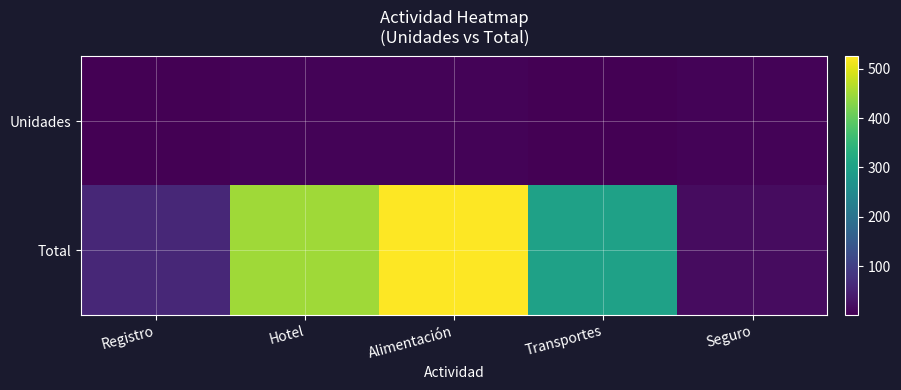

Reading left to right, transcribe all the data shown in this chart.

Unidades: Registro=1.0	Hotel=6.0	Alimentación=7.0	Transportes=2.0	Seguro=7.0
Total: Registro=60.0	Hotel=450.0	Alimentación=525.0	Transportes=300.0	Seguro=18.2